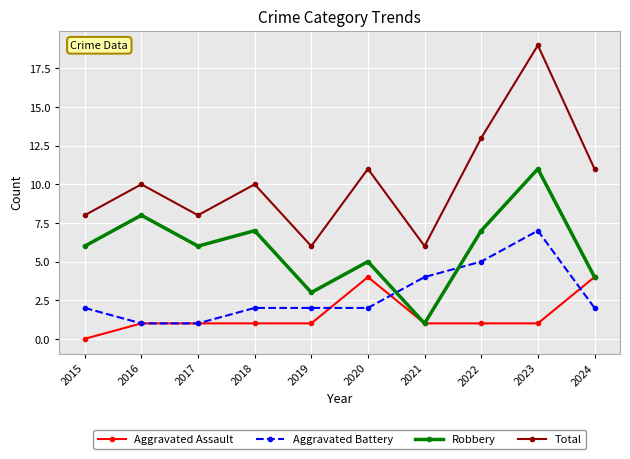

At how many categories does at least one series exceed 5?

10